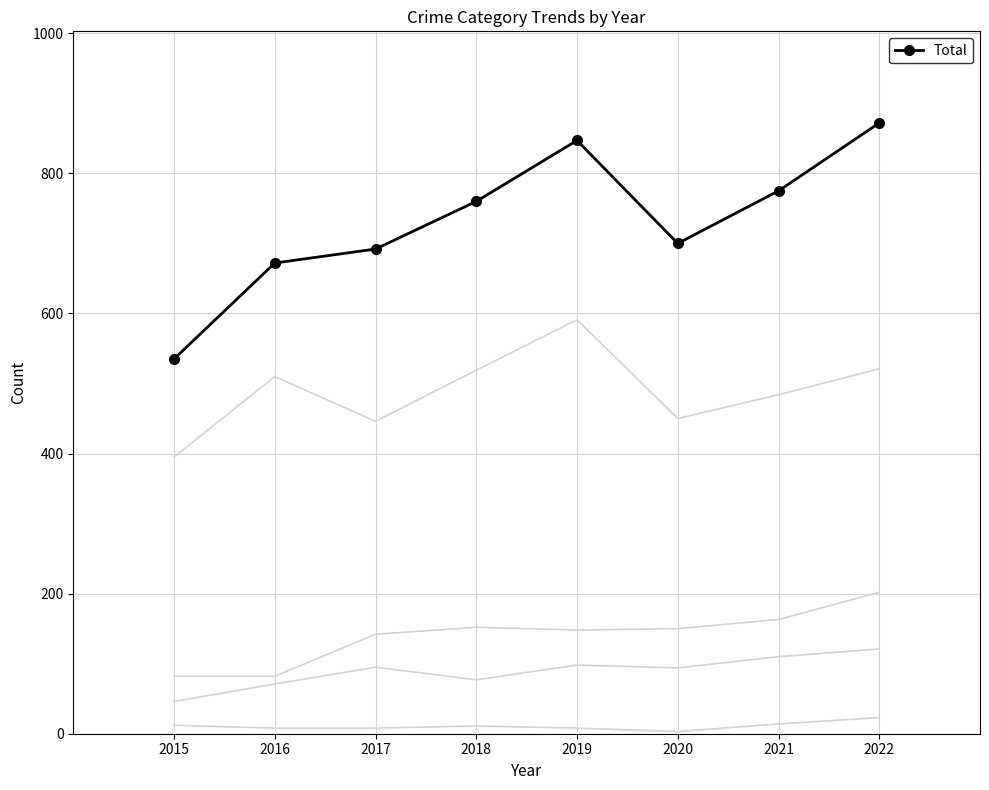

At which category is the sum across all series the highest?

2022